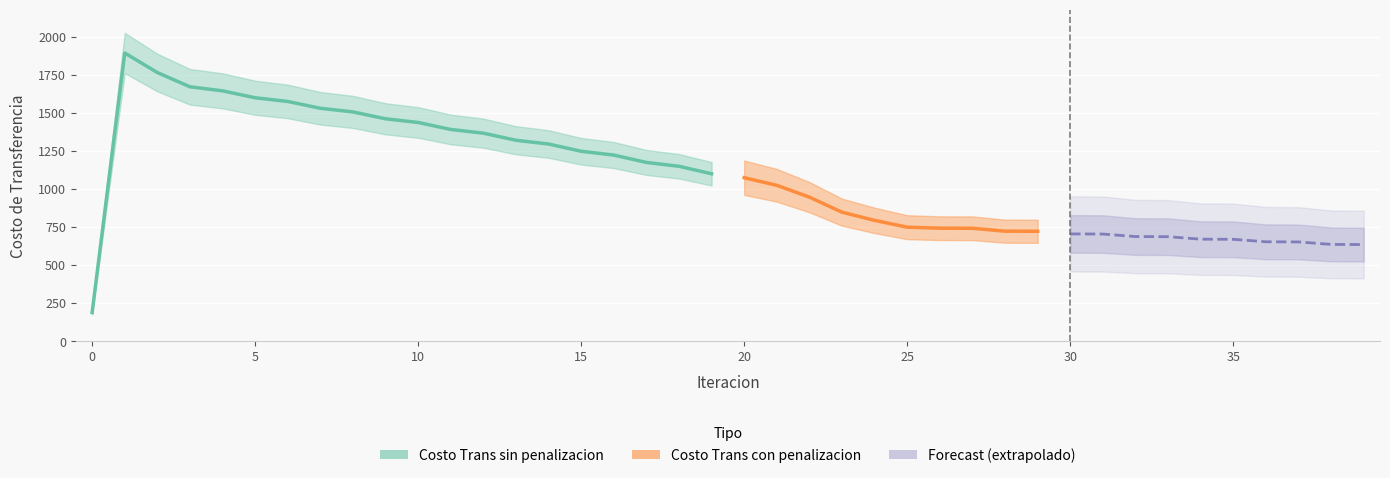

True or false: Costo Trans con penalizacion and Costo Trans sin penalizacion intersect in this chart.

False